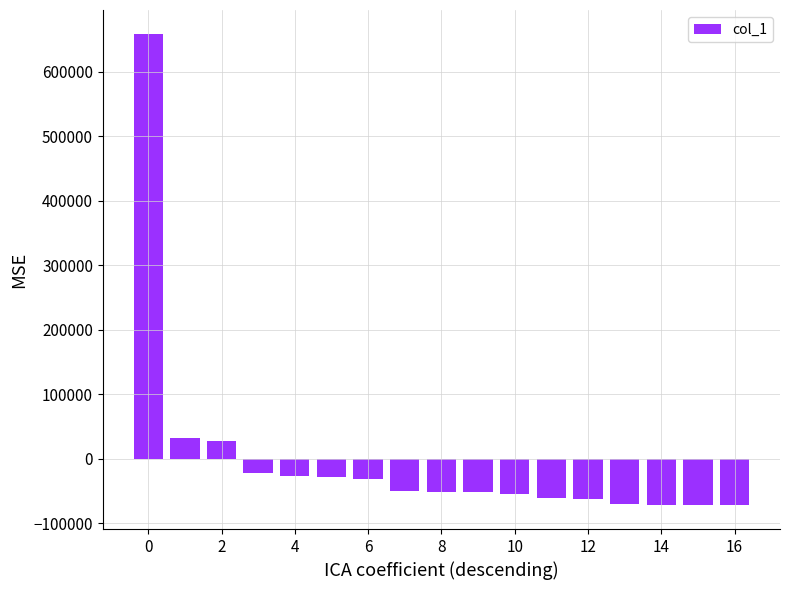

What is the value of the 5th bar from the left?

-25833.3